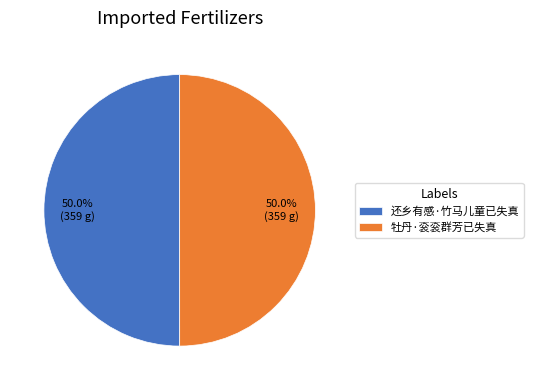

What percentage is NOT represented by 还乡有感·竹马儿童已失真?

50.0%